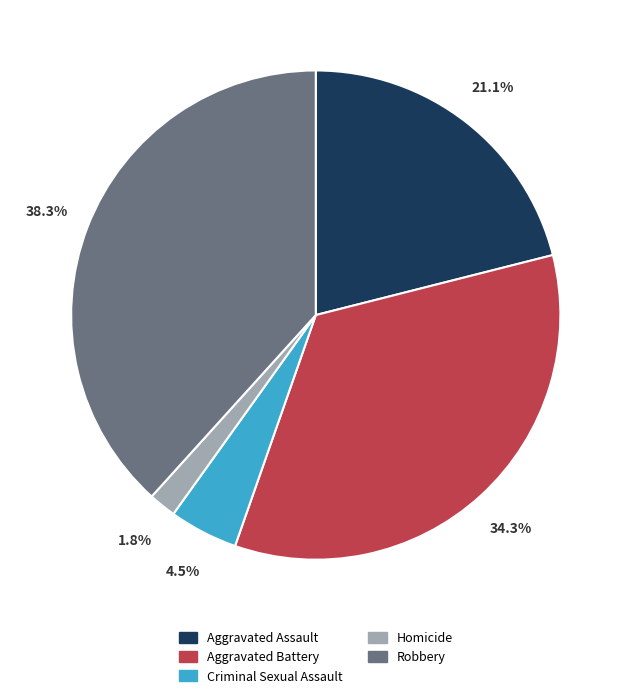

The Homicide slice represents 9% of the pie. True or false?

False